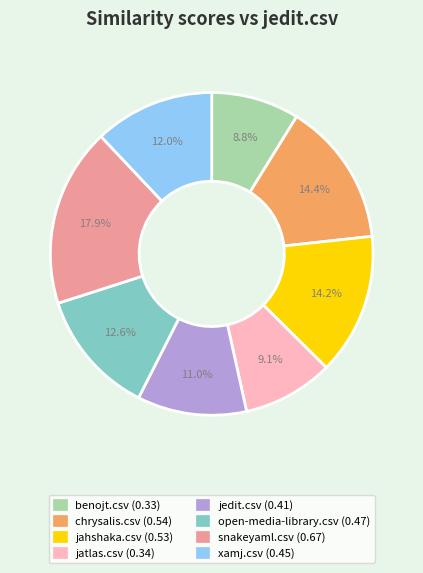

To the nearest percent, what percentage of the pie is jahshaka.csv?

14%